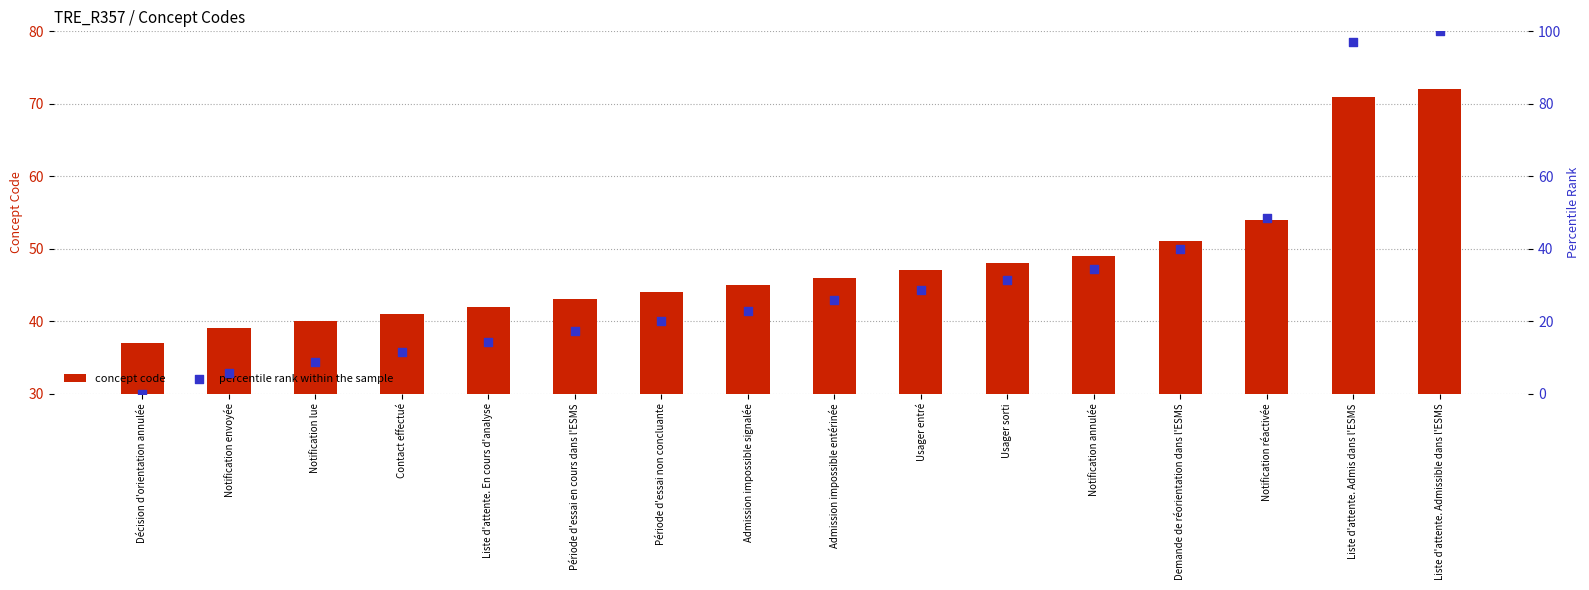

What are all the series names shown in the legend?

concept code, percentile rank within the sample